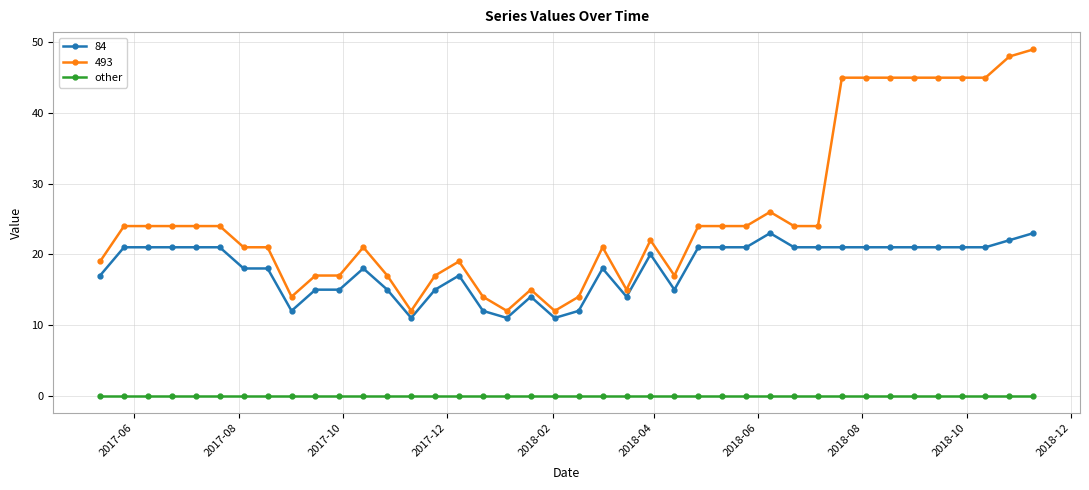

True or false: 84 and 493 intersect in this chart.

False